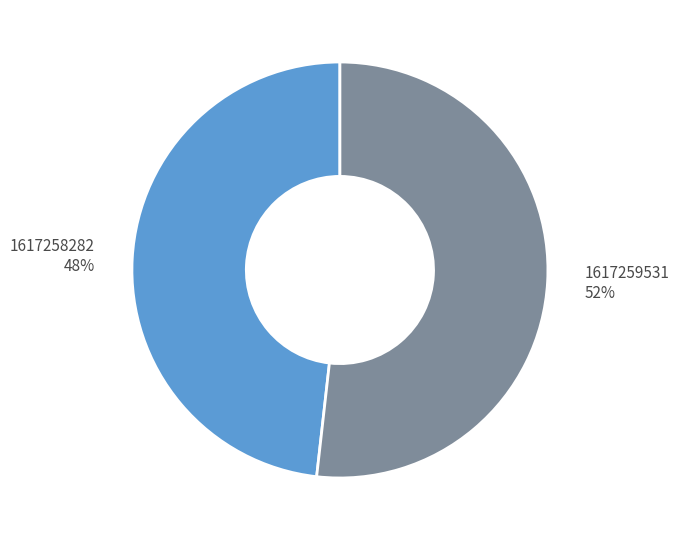

To the nearest percent, what is the combined percentage of 1617259531 and 1617258282?

100%